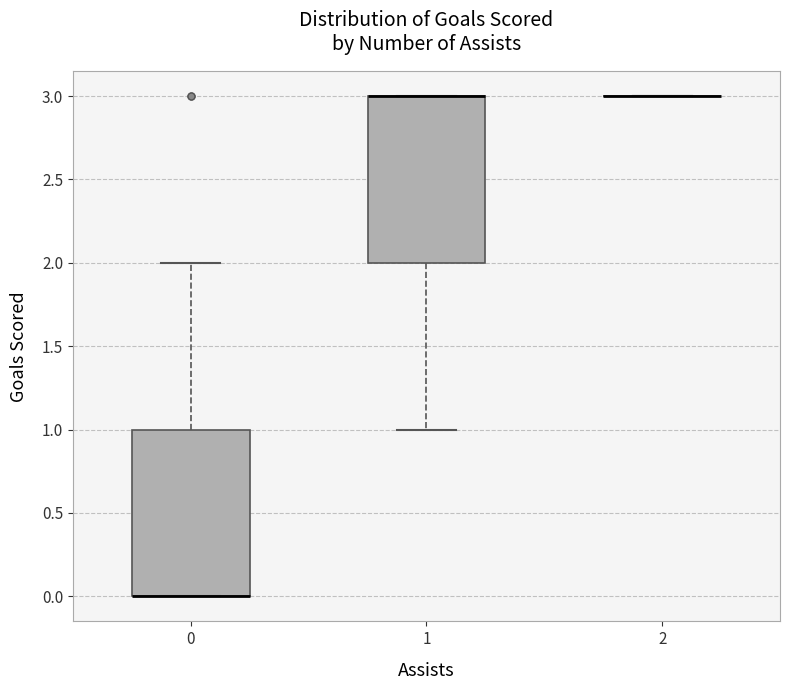

Reading left to right, transcribe this box plot: for each box, give where its median line is, the range the box spans, and where its two whiskers end, as read against the y-axis. The values are not printed on the chart, so give them approximately, as read against the axis.

0: median 0 (drawn on the box's lower edge), box 0 to 1, whiskers 0 to 2
1: median 3 (drawn on the box's upper edge), box 2 to 3, whiskers 1 to 3
2: box collapsed to a line at 3, whiskers 3 to 3